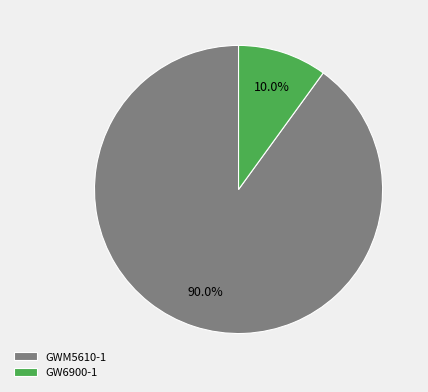

Which category has the biggest portion of the pie?

GWM5610-1